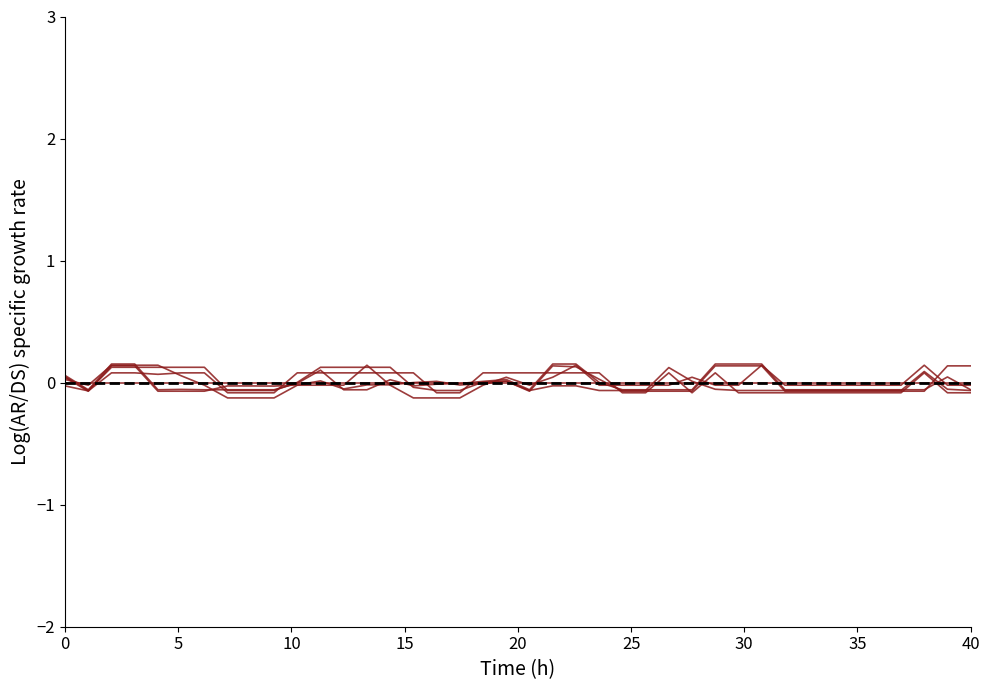

How many positive values does the Scen_8 series have?

16